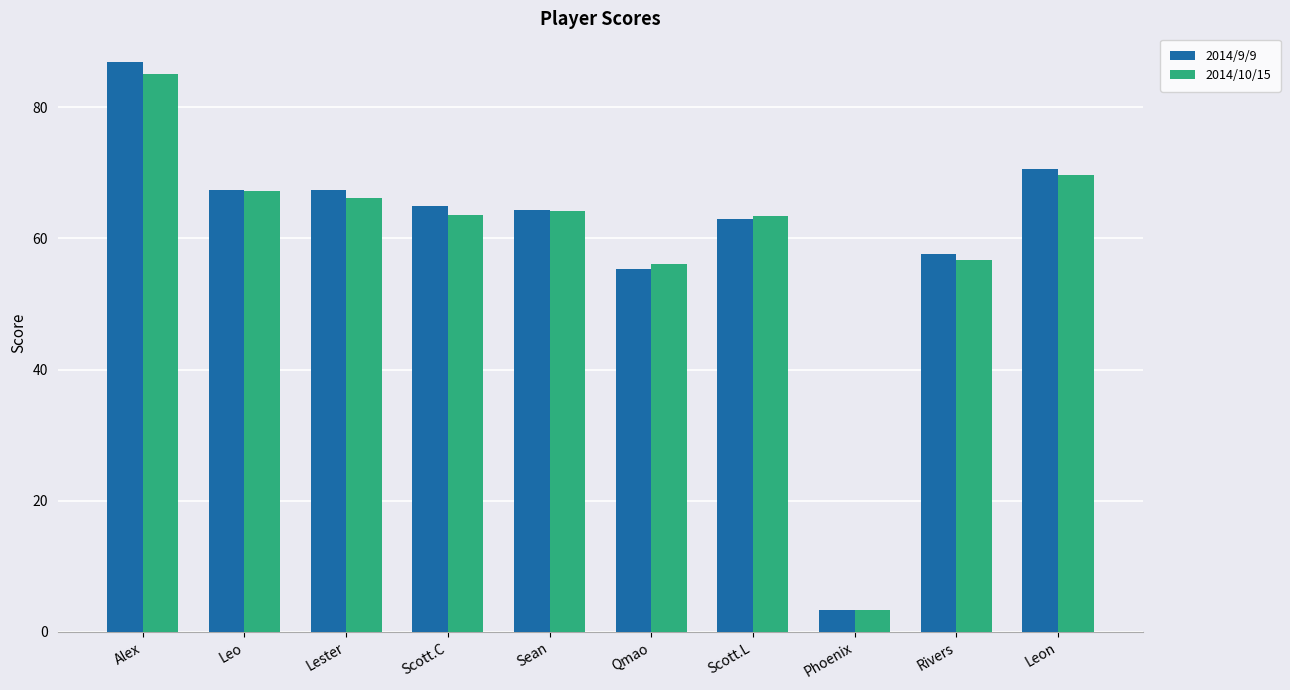

Rank the series by their maximum value, from highest to lowest.

2014/9/9, 2014/10/15